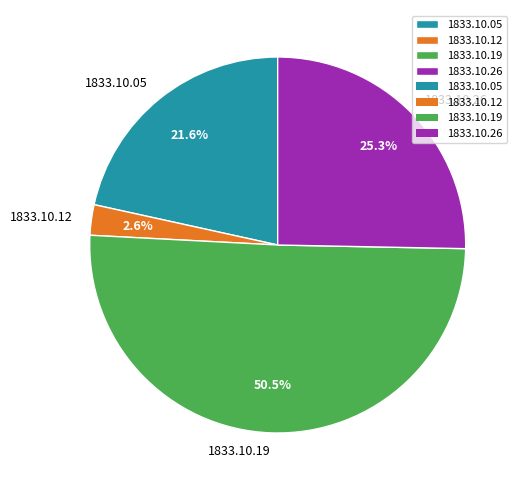

Count the number of slices in the pie.

4